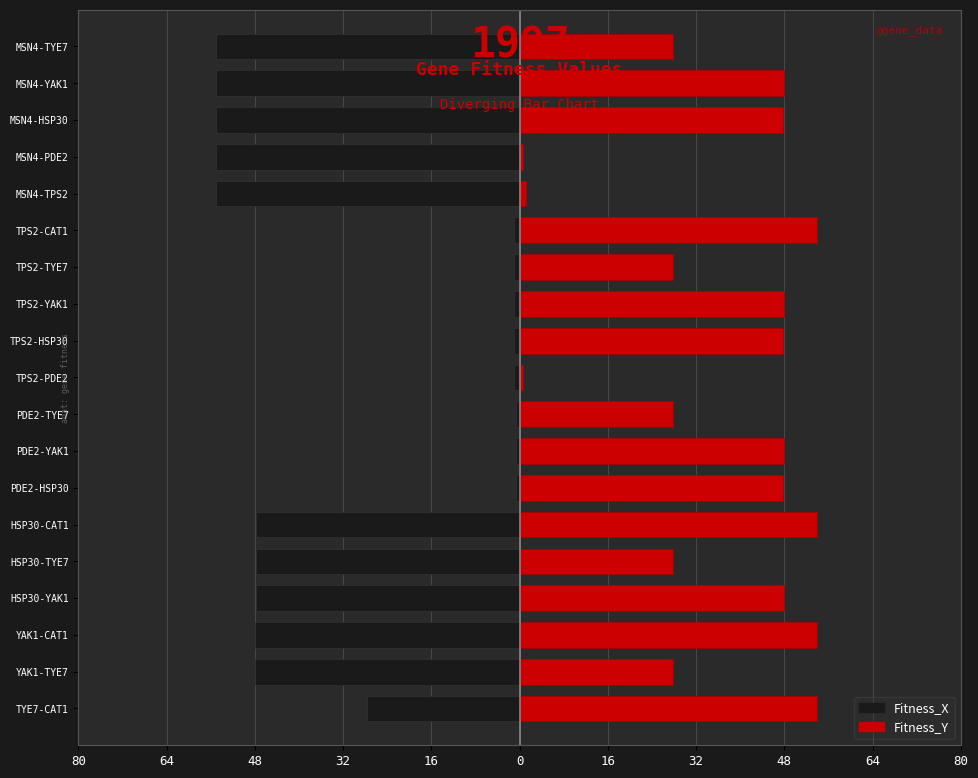

What is the value of the Fitness_X bar at the 13th from the left?

-1.1